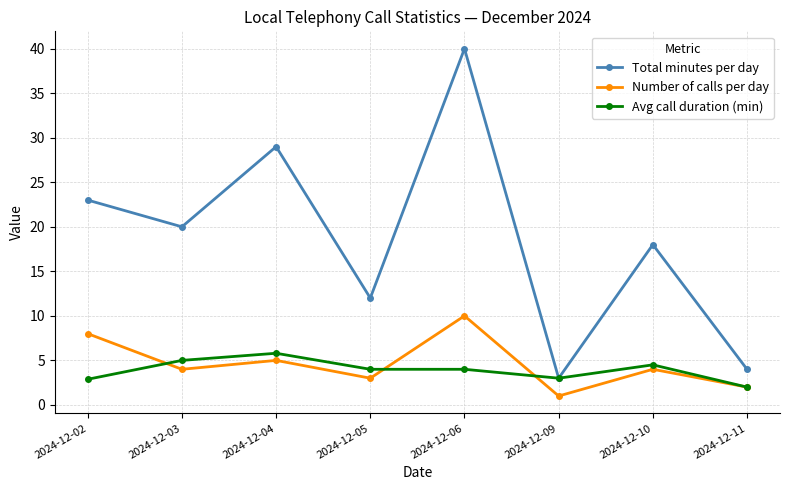

Where is the first local minimum for Number of calls per day?

2024-12-03